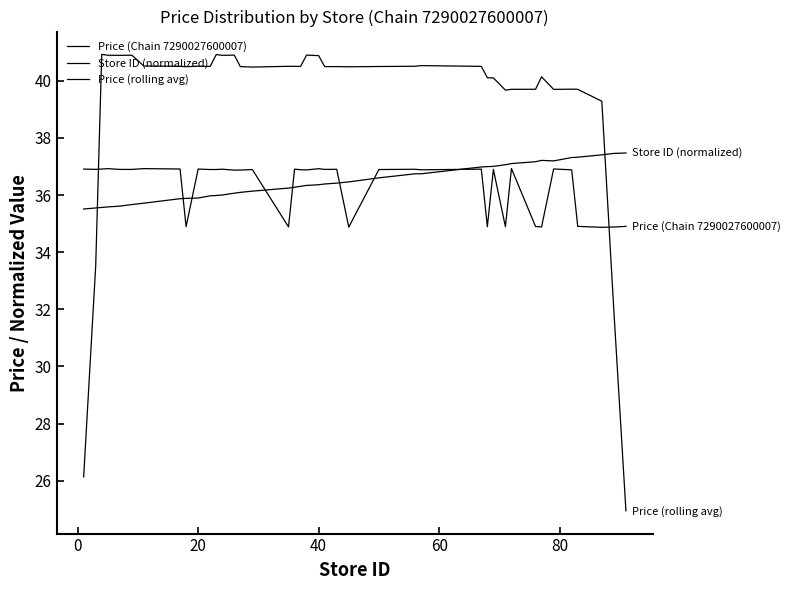

Does the chart display data point markers on the line(s)?

No